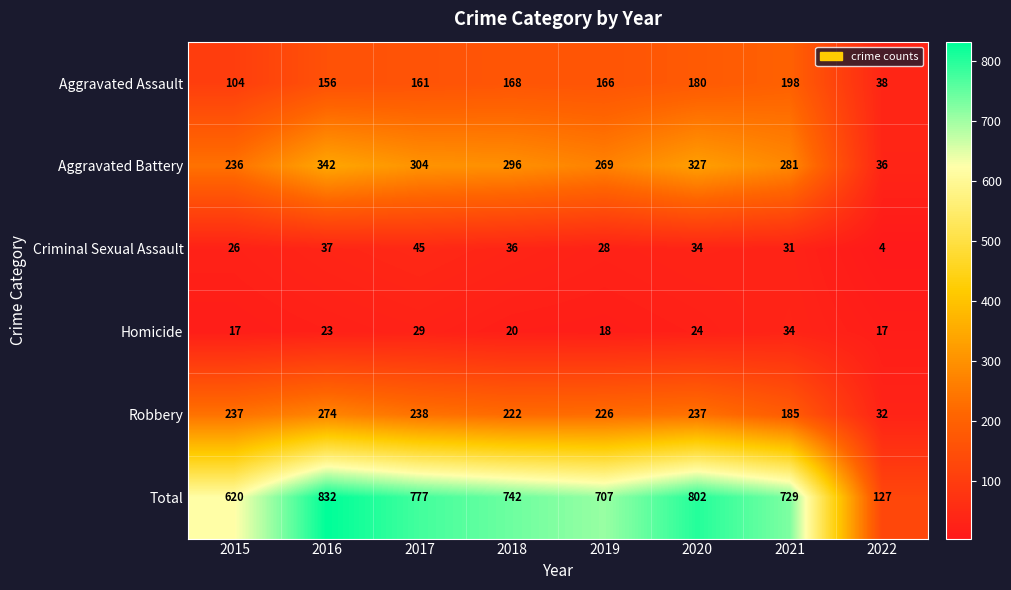

Read the Criminal Sexual Assault value at 2019.

28